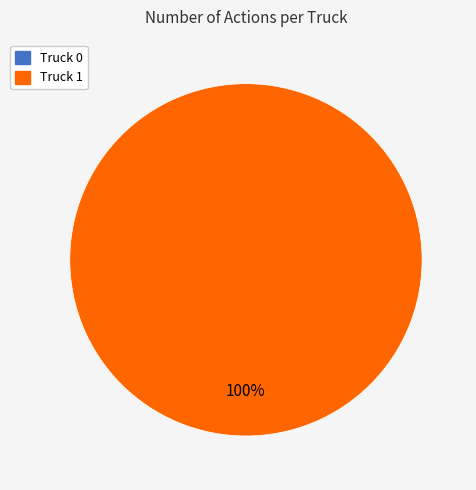

The Truck 1 slice represents 100% of the pie. True or false?

True